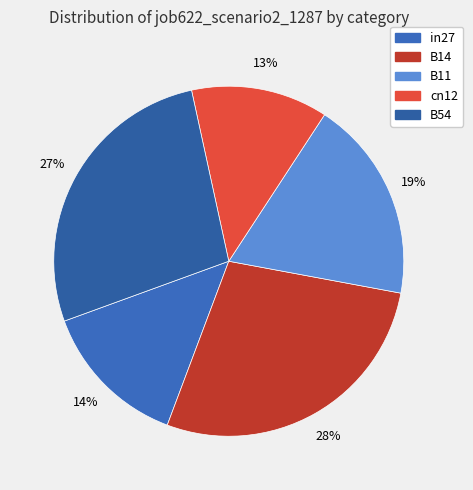

Does any single category account for the majority?

No